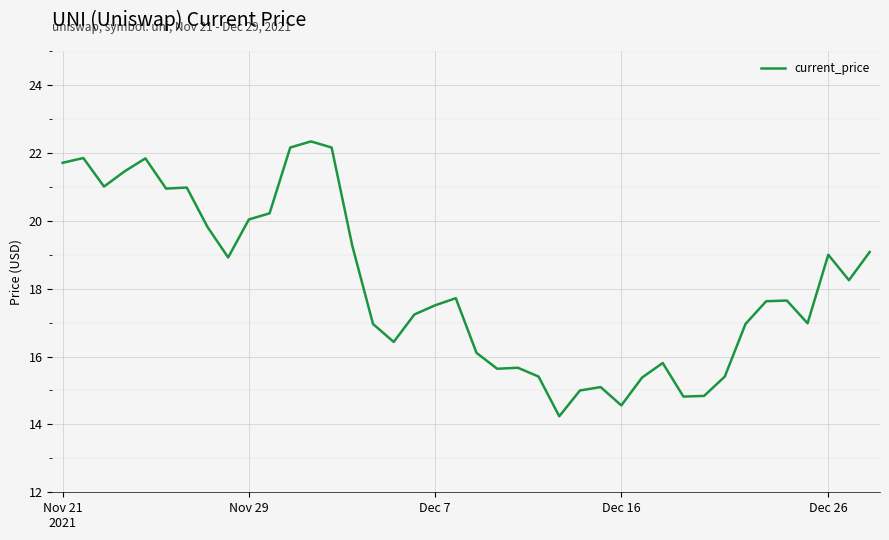

How many lines are shown in the chart?

1